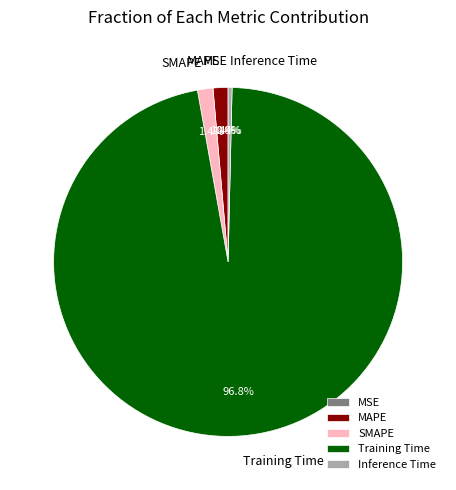

Do Inference Time and Training Time together represent more than half of the pie?

Yes